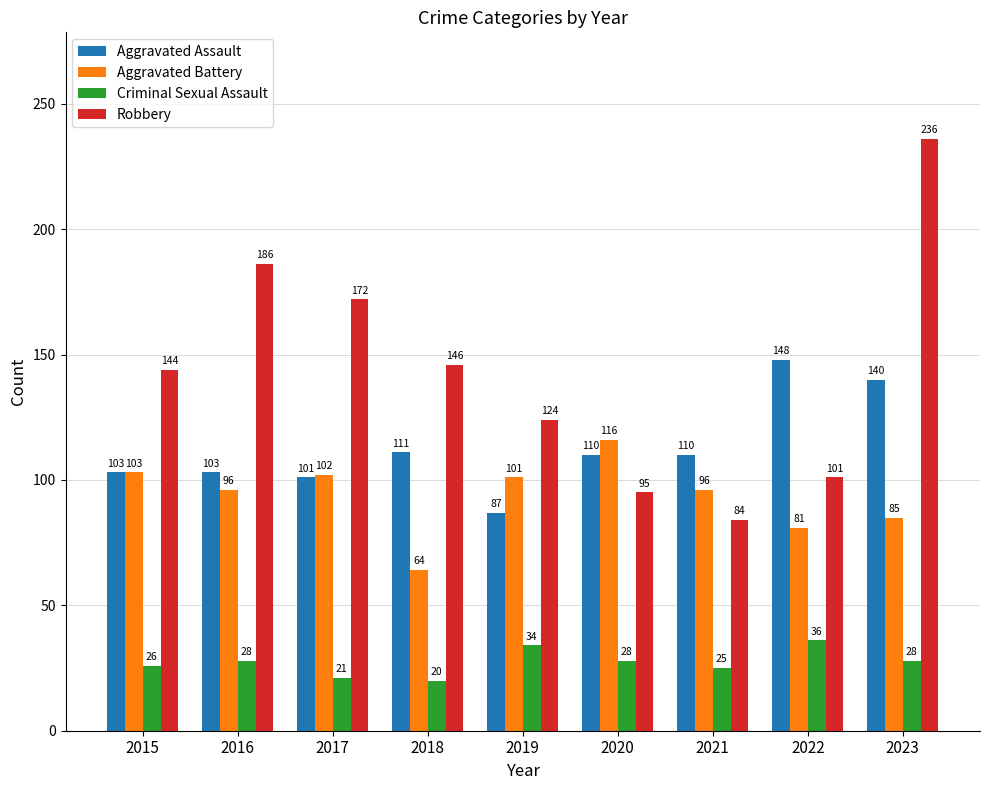

Reading right to left, extract all data points from this chart.

Aggravated Assault: 2023=140	2022=148	2021=110	2020=110	2019=87	2018=111	2017=101	2016=103	2015=103
Aggravated Battery: 2023=85	2022=81	2021=96	2020=116	2019=101	2018=64	2017=102	2016=96	2015=103
Criminal Sexual Assault: 2023=28	2022=36	2021=25	2020=28	2019=34	2018=20	2017=21	2016=28	2015=26
Robbery: 2023=236	2022=101	2021=84	2020=95	2019=124	2018=146	2017=172	2016=186	2015=144